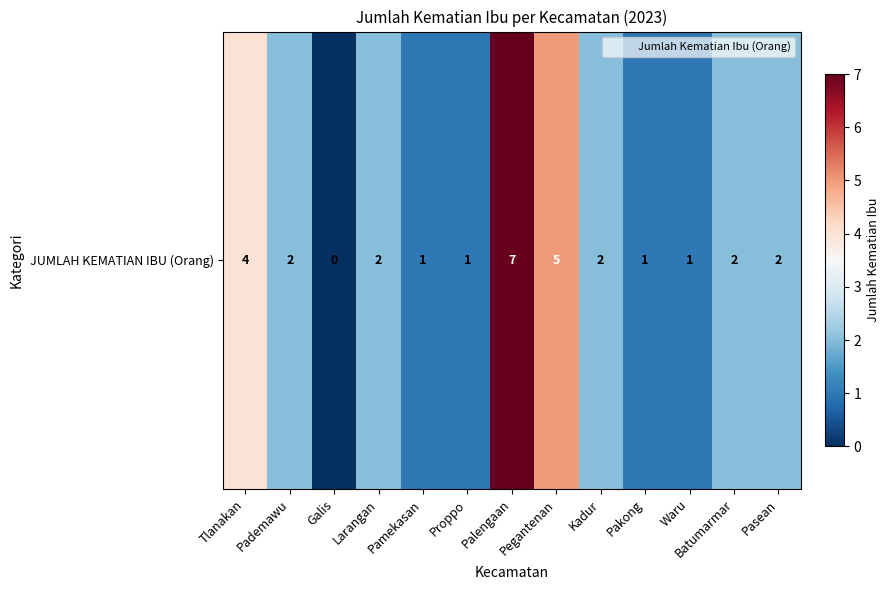

Rank the categories by value from highest to lowest.

Palengaan, Pegantenan, Tlanakan, Pademawu, Larangan, Kadur, Batumarmar, Pasean, Pamekasan, Proppo, Pakong, Waru, Galis